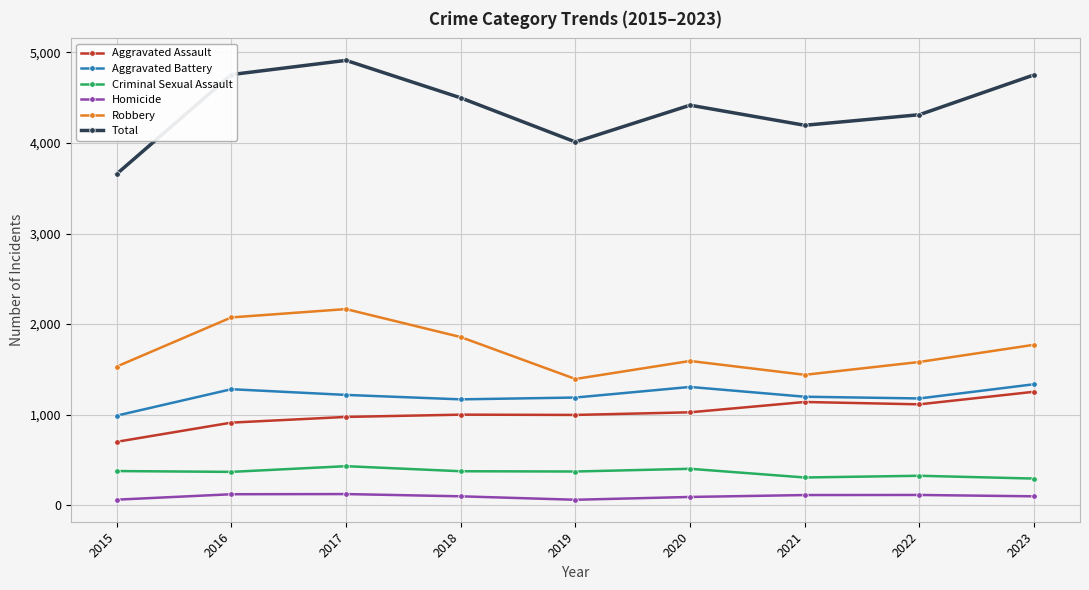

What is the spread (max minus min) of values at 2022?

4200